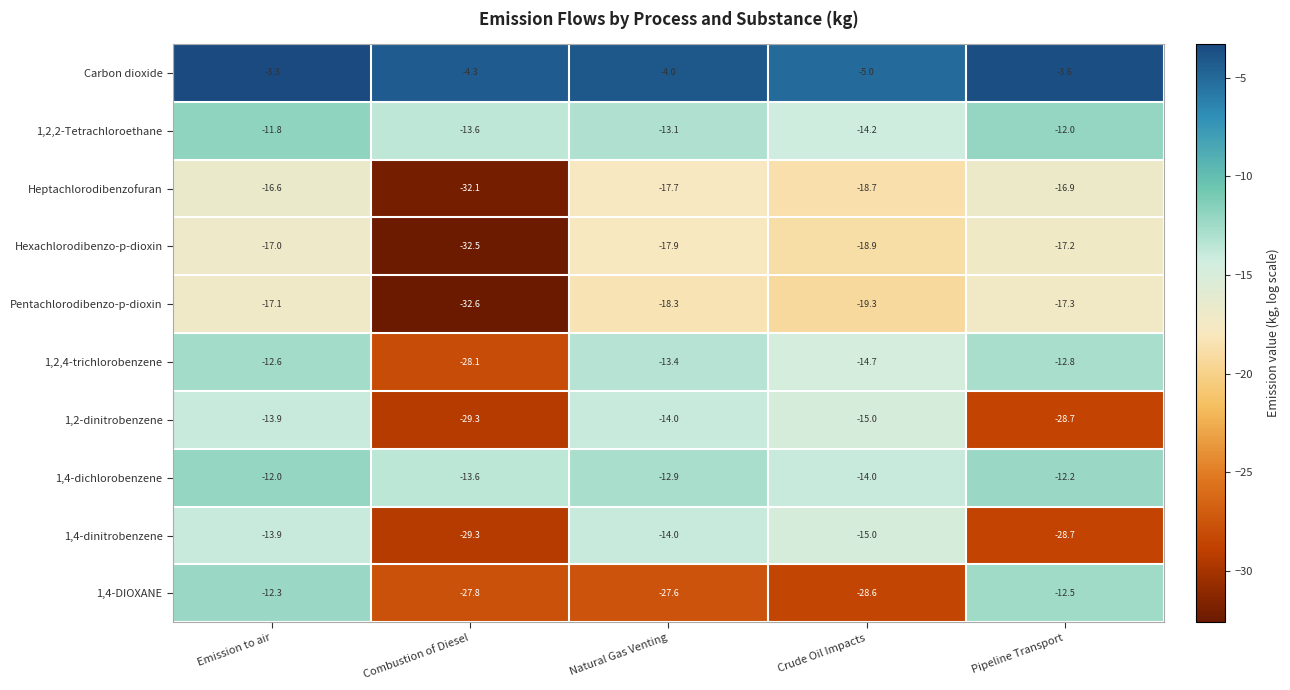

What is the sum of the Pentachlorodibenzo-p-dioxin values at Emission to air and Crude Oil Impacts?

-36.4